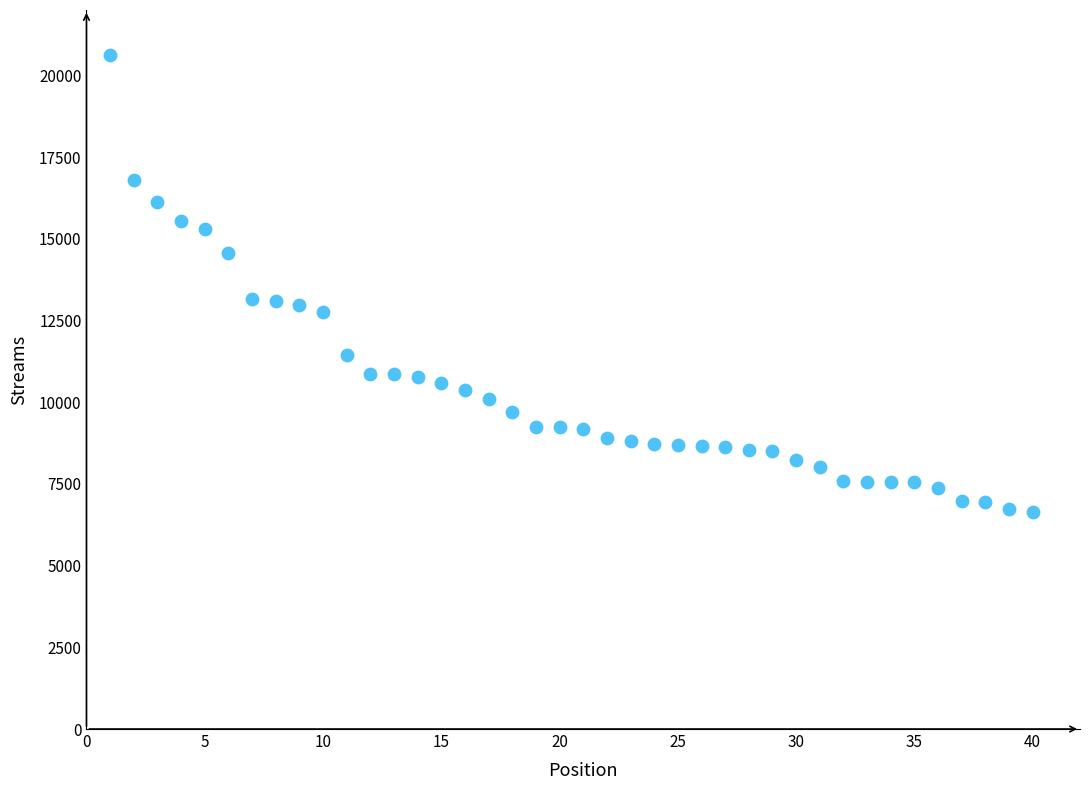

What is the range of X values (max minus min)?

39